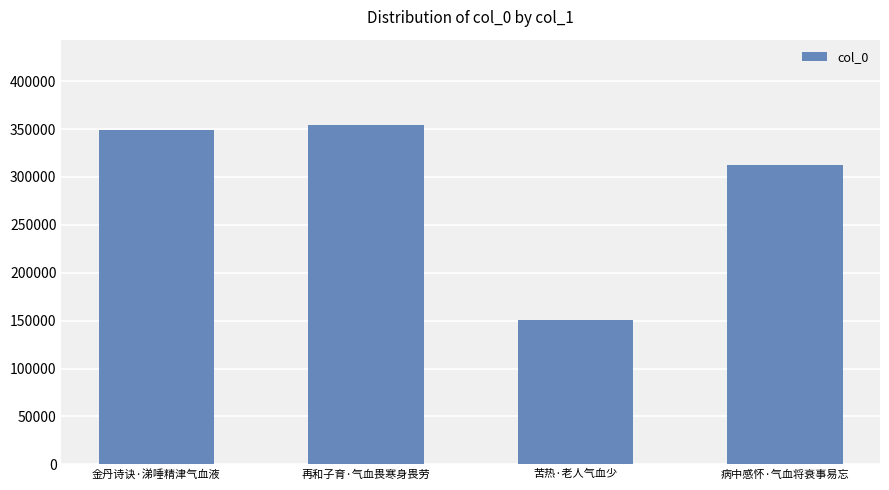

What is the difference between the values at 苦热·老人气血少 and 再和子育·气血畏寒身畏劳?

203723